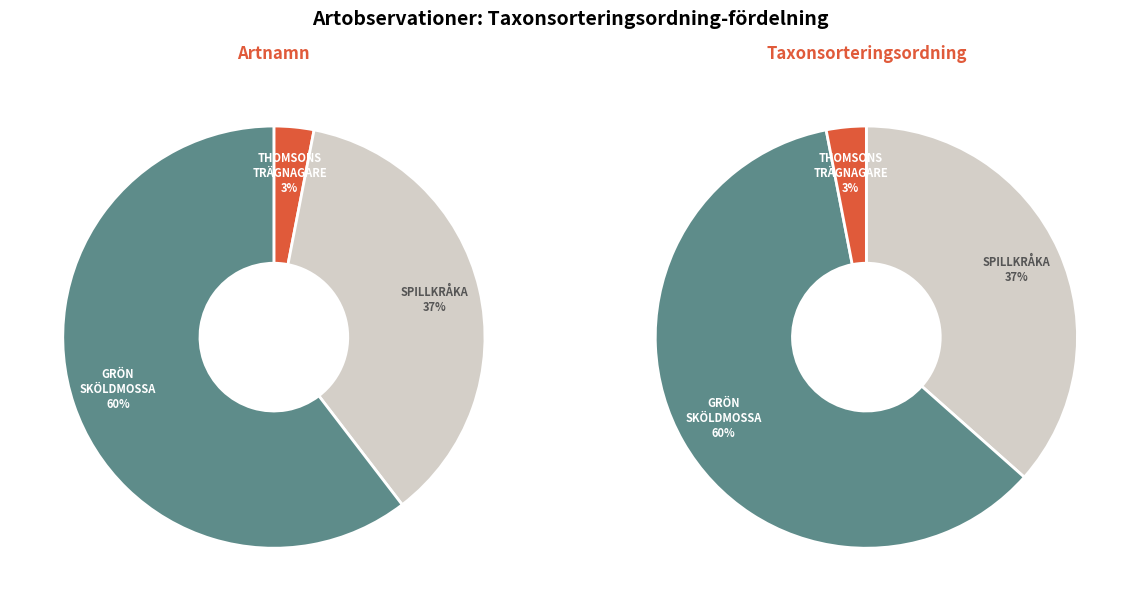

Rank the categories by value from lowest to highest.

Thomsons trägnagare (LC), Spillkråka (NT), Grön sköldmossa (LC)